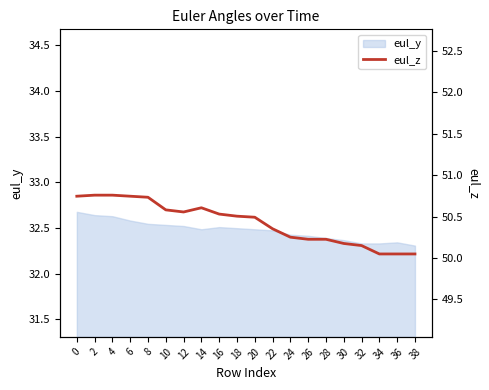

How many lines are shown in the chart?

1